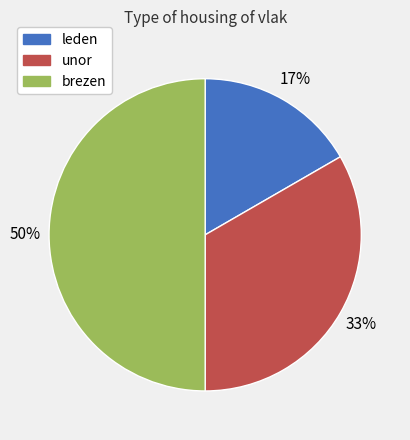

Which slice is the largest?

brezen